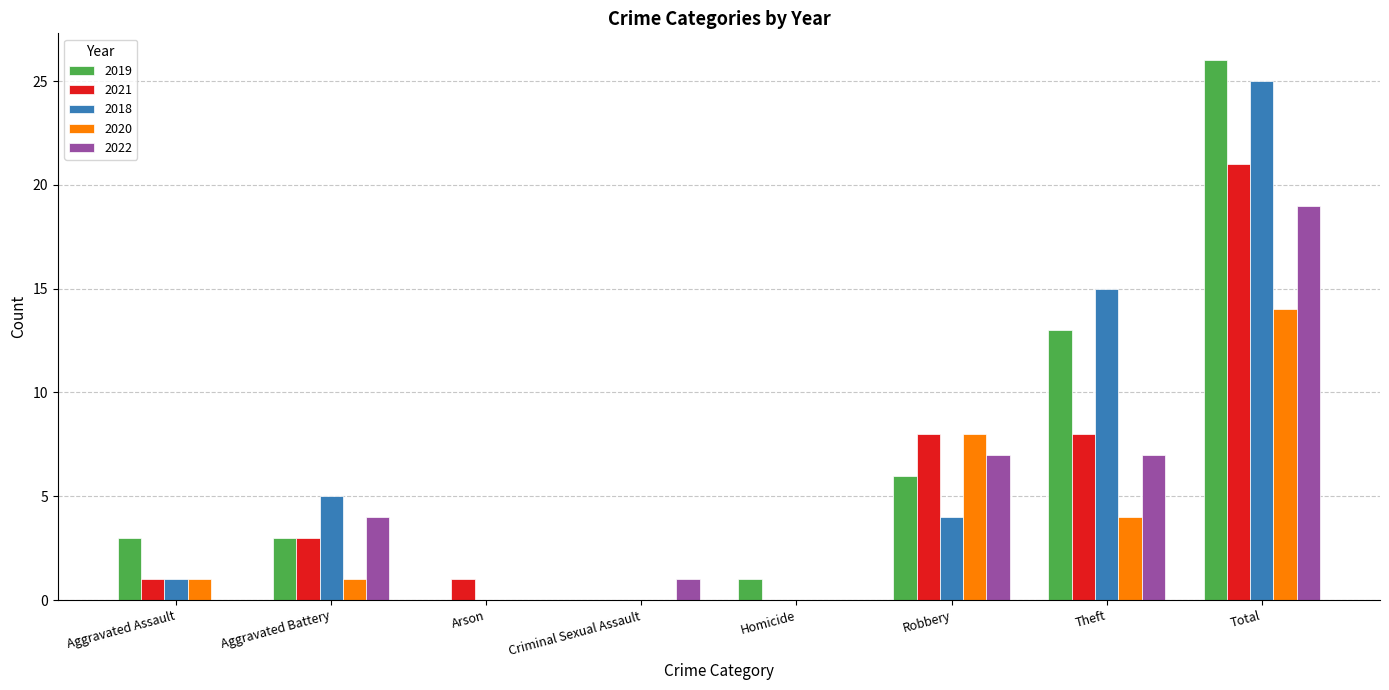

What is the sum of all 2019 values?

52